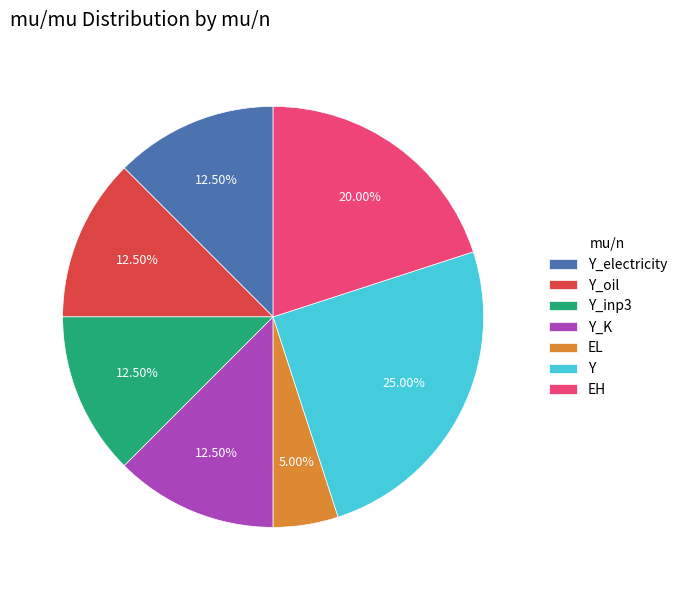

How many segments does this pie chart have?

7